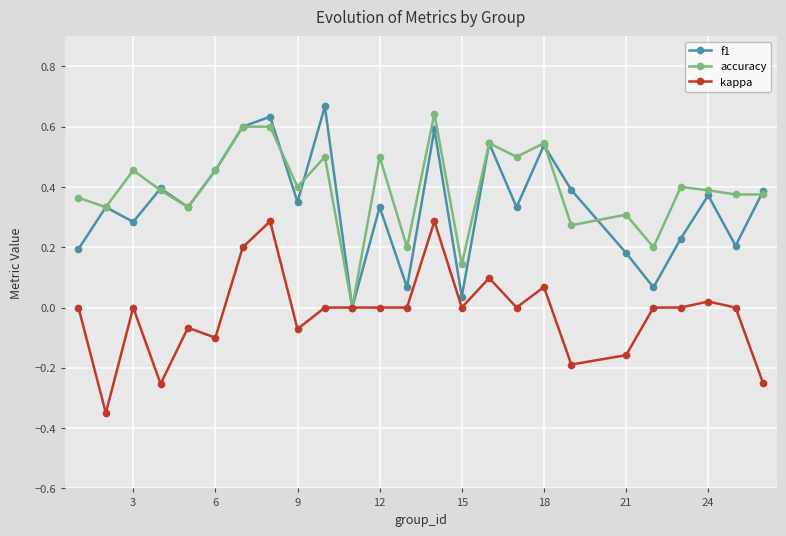

In f1, how many points are higher than both neighbors (excluding endpoints)?

9